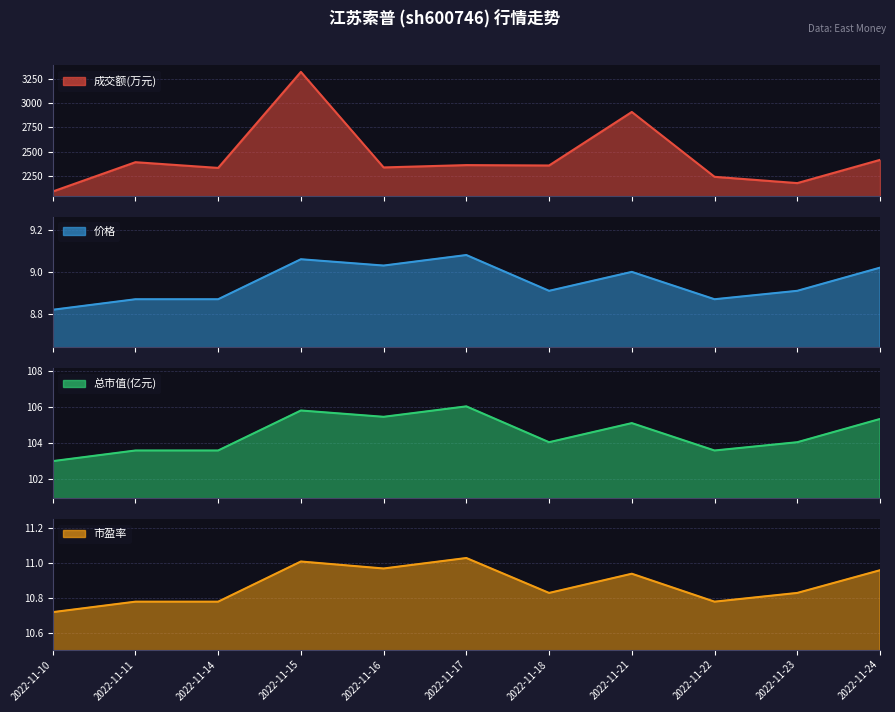

True or false: 成交额(万元) and 市盈率 cross at least once.

False